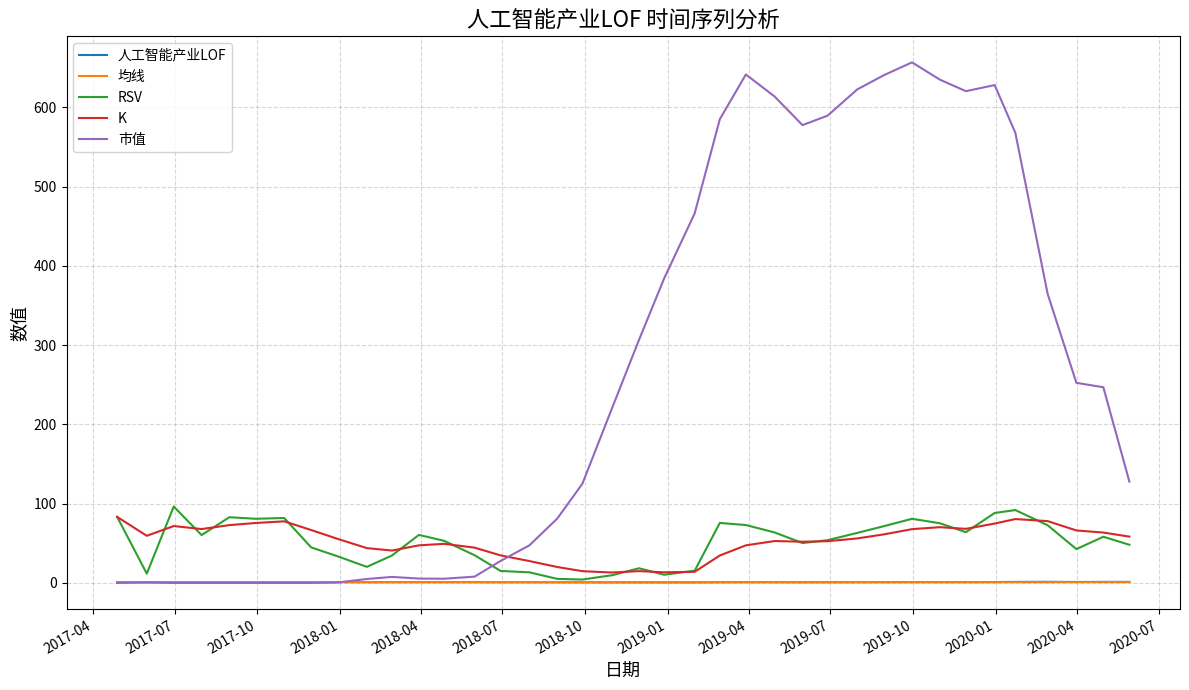

Count the number of categories in the chart.

38